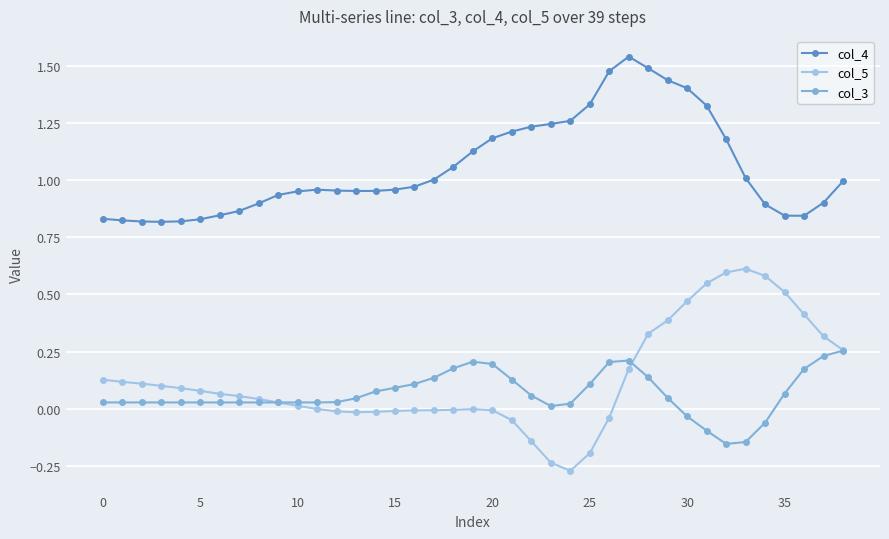

How many lines are shown in the chart?

3